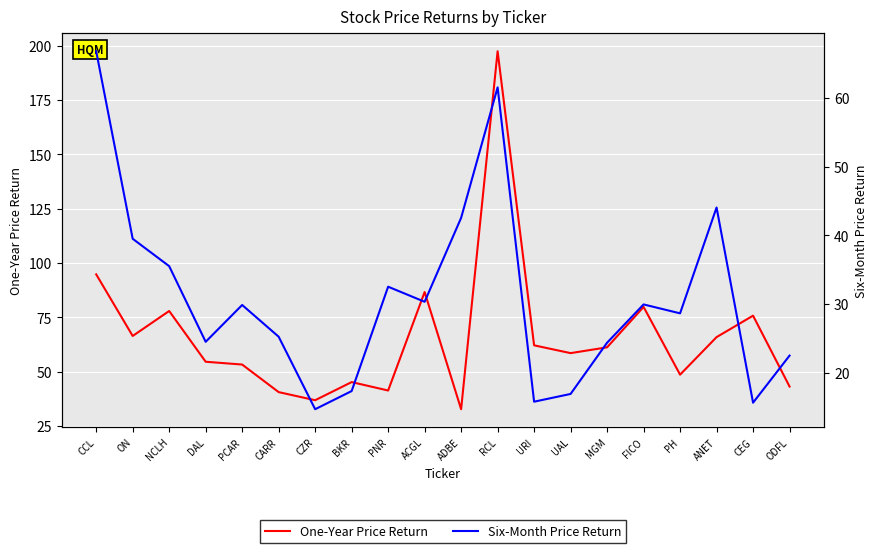

The Six-Month Price Return series shows 61.5 at RCL. True or false?

True